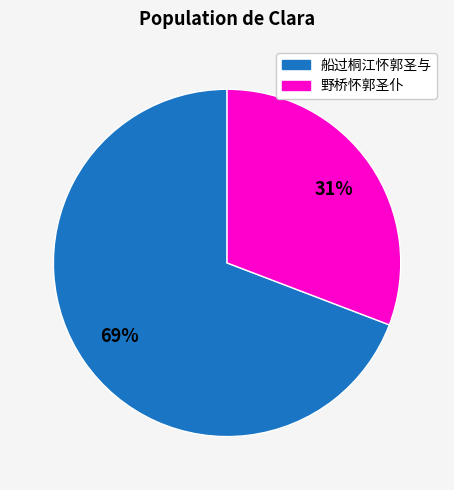

True or false: 船过桐江怀郭圣与 accounts for 69% of the total.

True